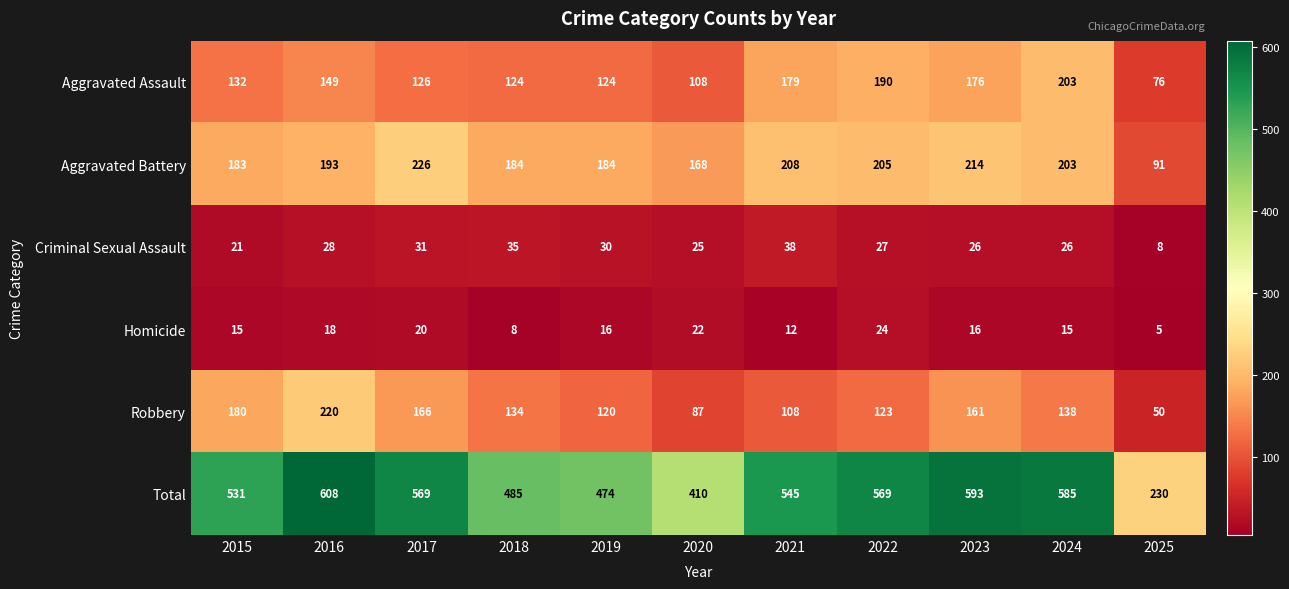

Which series has the widest spread of values?

Total